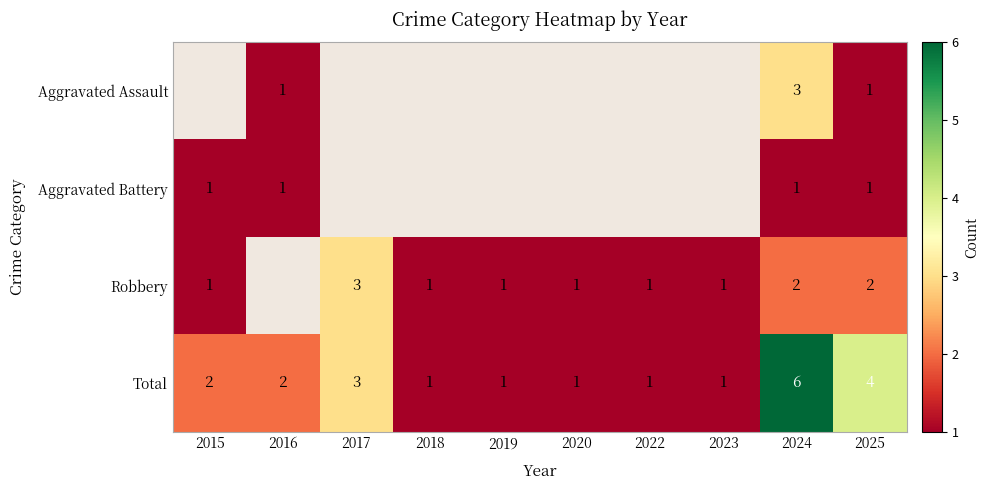

Rank the series at 2024 from lowest to highest value.

Aggravated Battery, Robbery, Aggravated Assault, Total